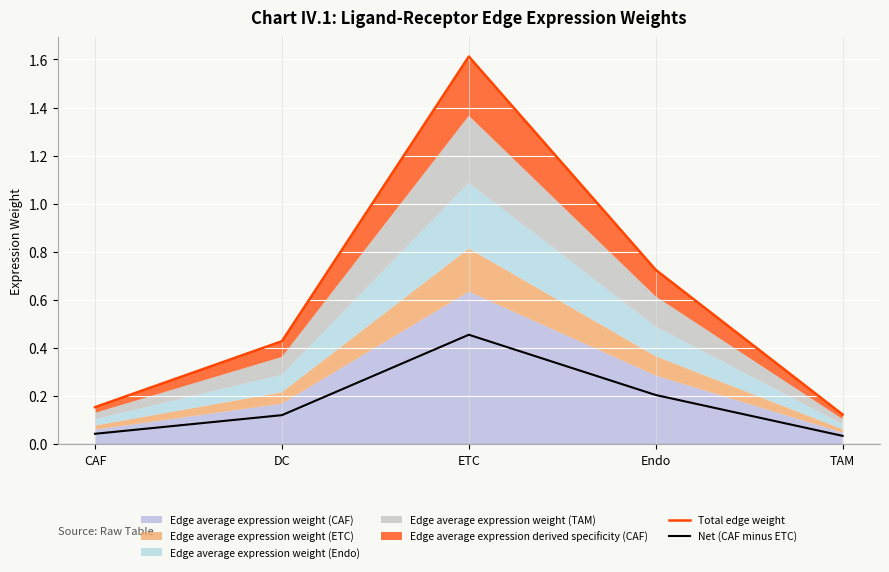

What is the value of the Total edge weight point at the 5th from the left?

0.1